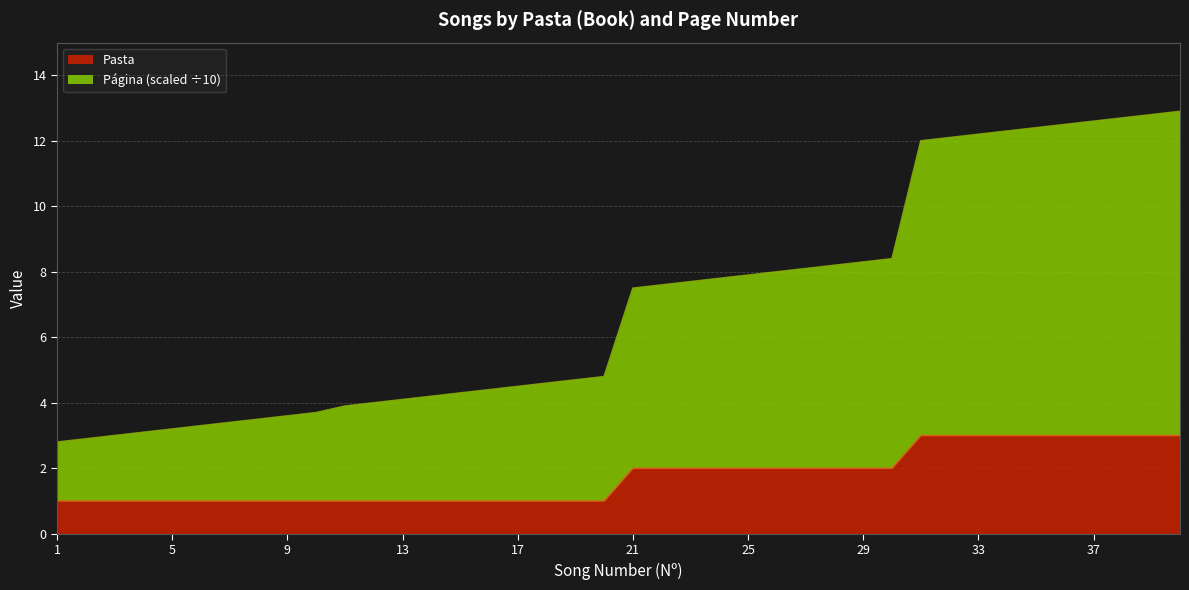

List the labels in order of Página value, largest first.

40, 39, 38, 37, 36, 35, 34, 33, 32, 31, 30, 29, 28, 27, 26, 25, 24, 23, 22, 21, 20, 19, 18, 17, 16, 15, 14, 13, 12, 11, 10, 9, 8, 7, 6, 5, 4, 3, 2, 1